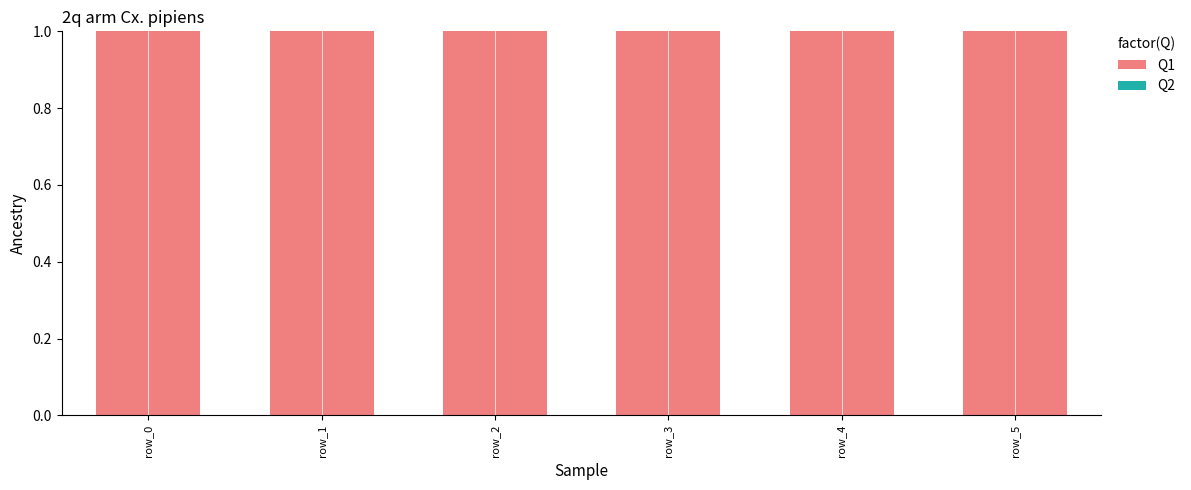

How many categories are shown in the chart?

6